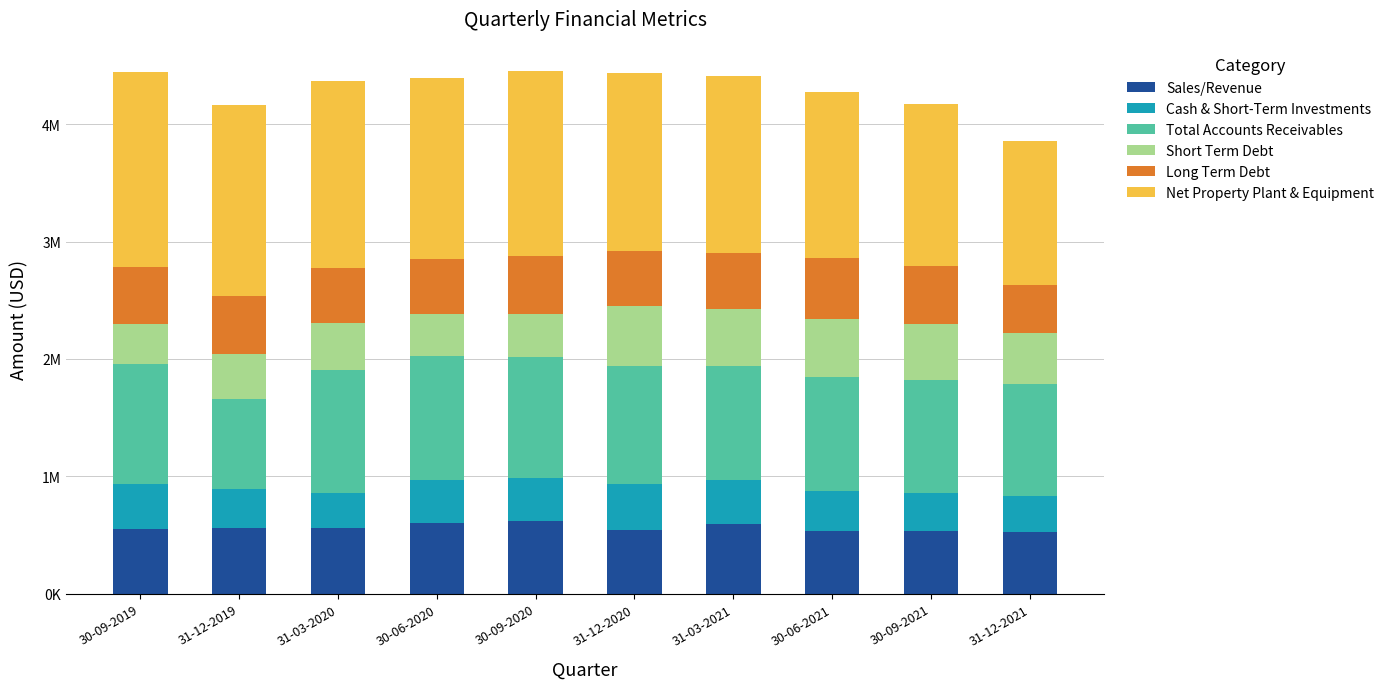

Which series has the widest spread of values?

Net Property Plant & Equipment